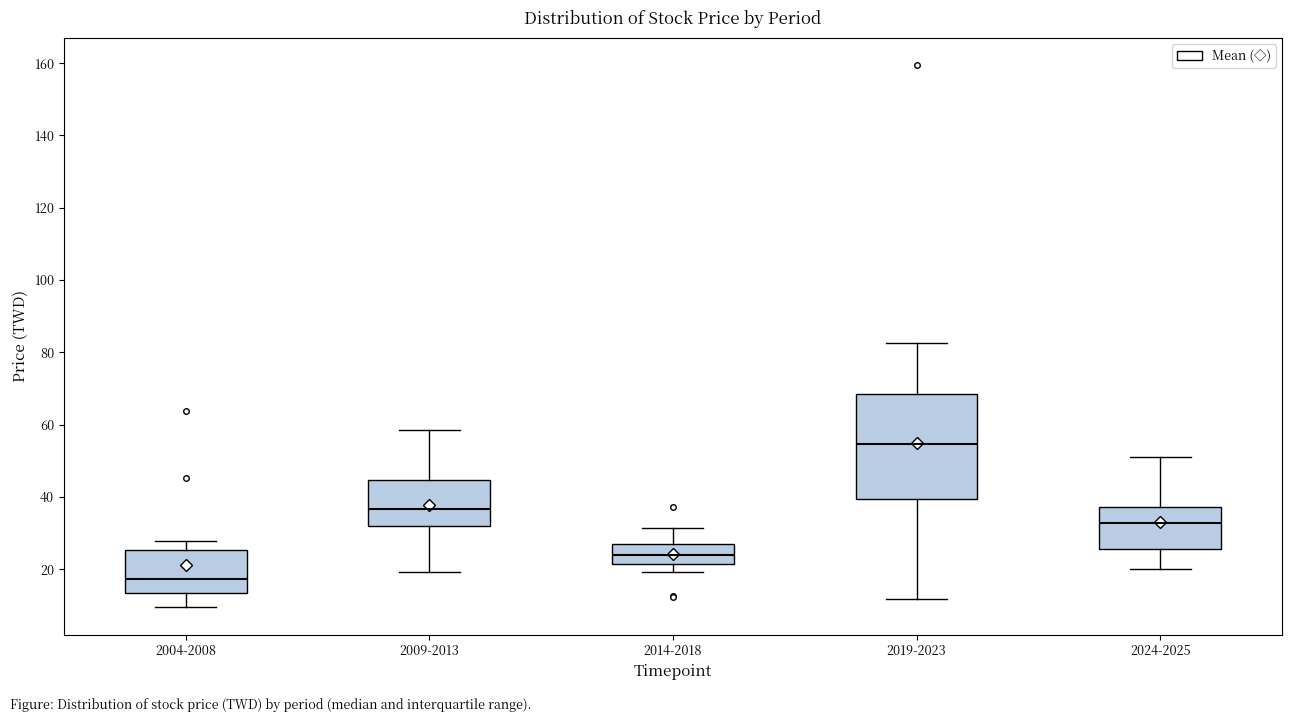

Where does the upper whisker of the box for 2004-2008 end on the y-axis? The values are not printed on the chart, so give them approximately, as read against the axis.

28